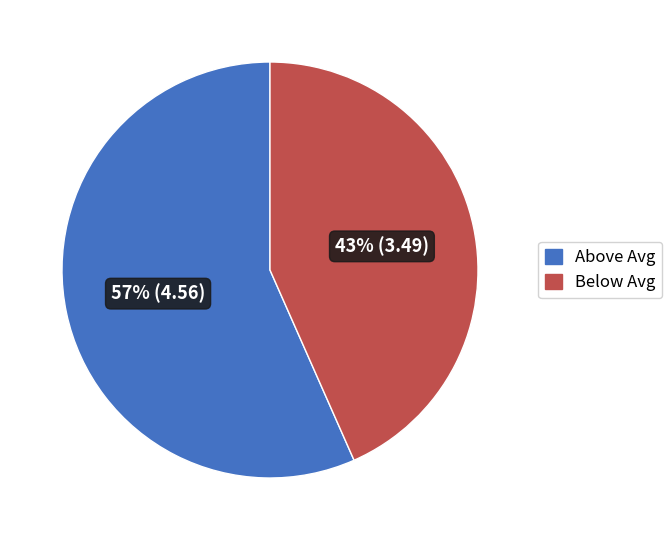

To the nearest percent, what is the combined percentage of Below Avg and Above Avg?

100%